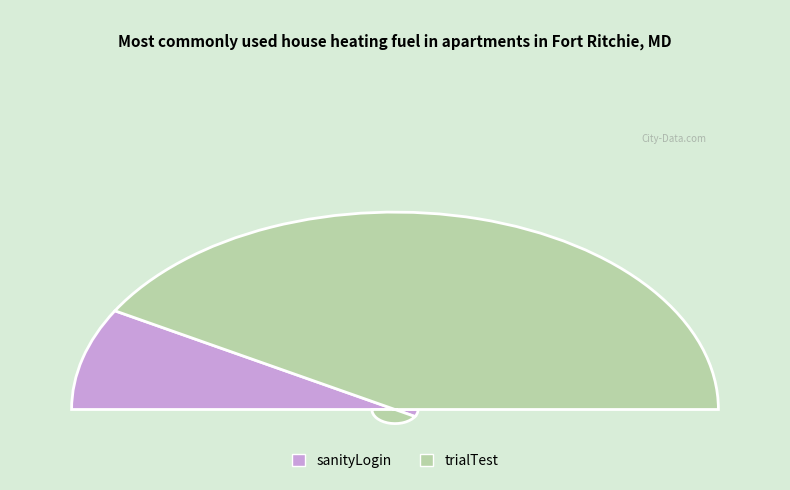

What is the total percentage of sanityLogin and trialTest?

100.0%